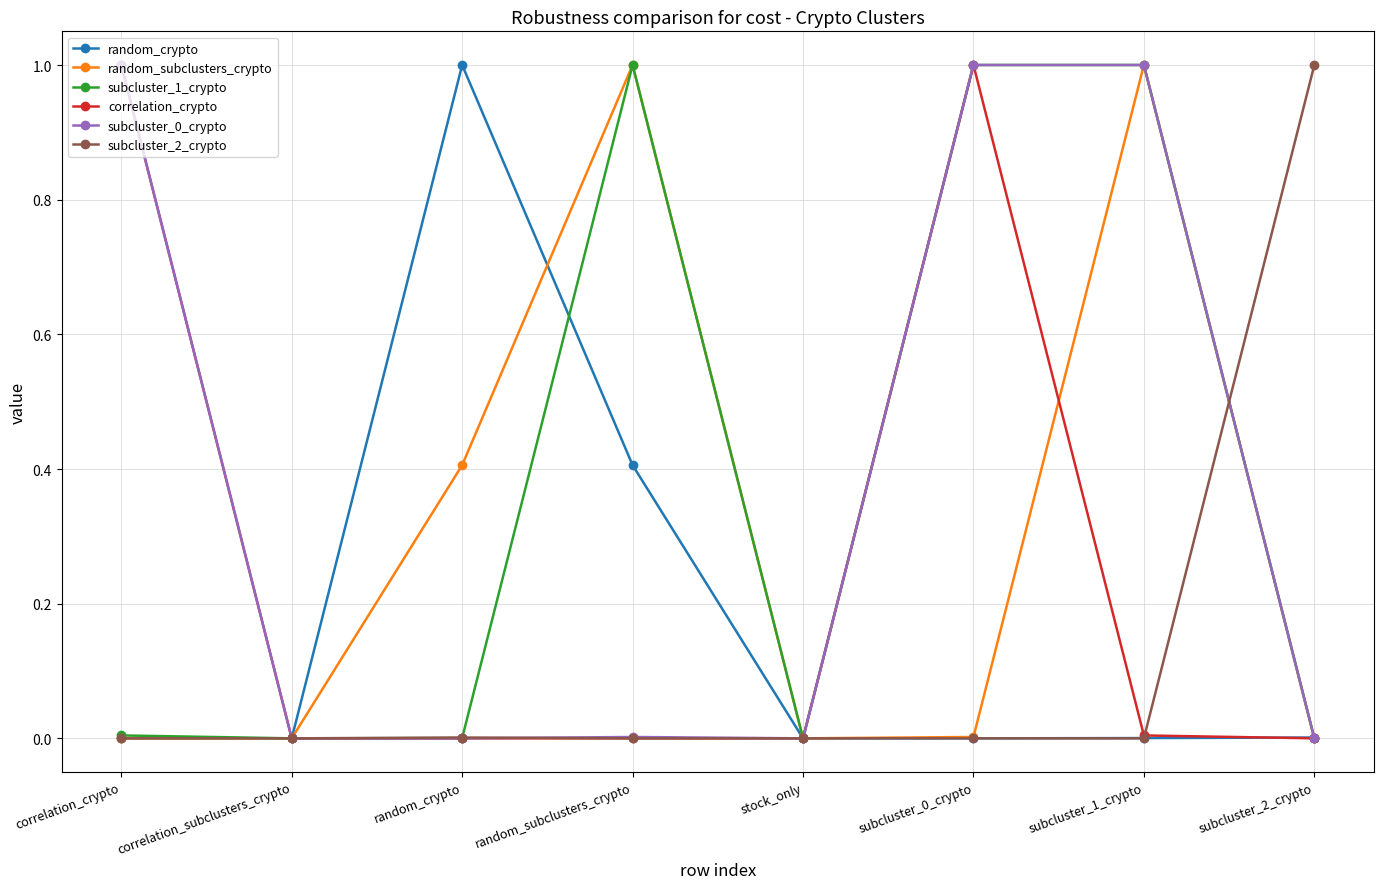

Count the number of data series in this chart.

6